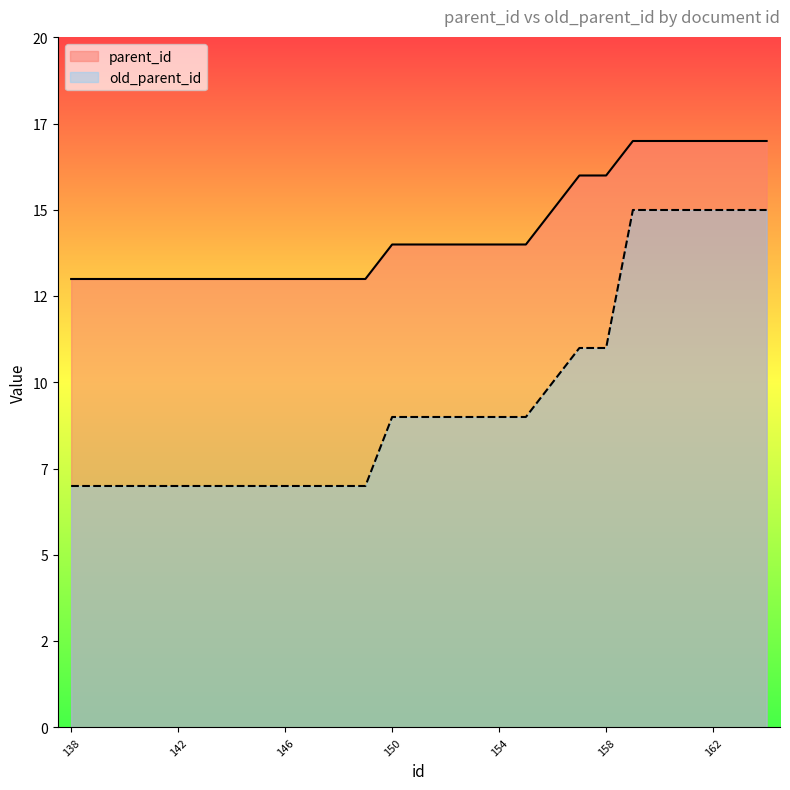

Rank the series at 153 from highest to lowest value.

parent_id, old_parent_id